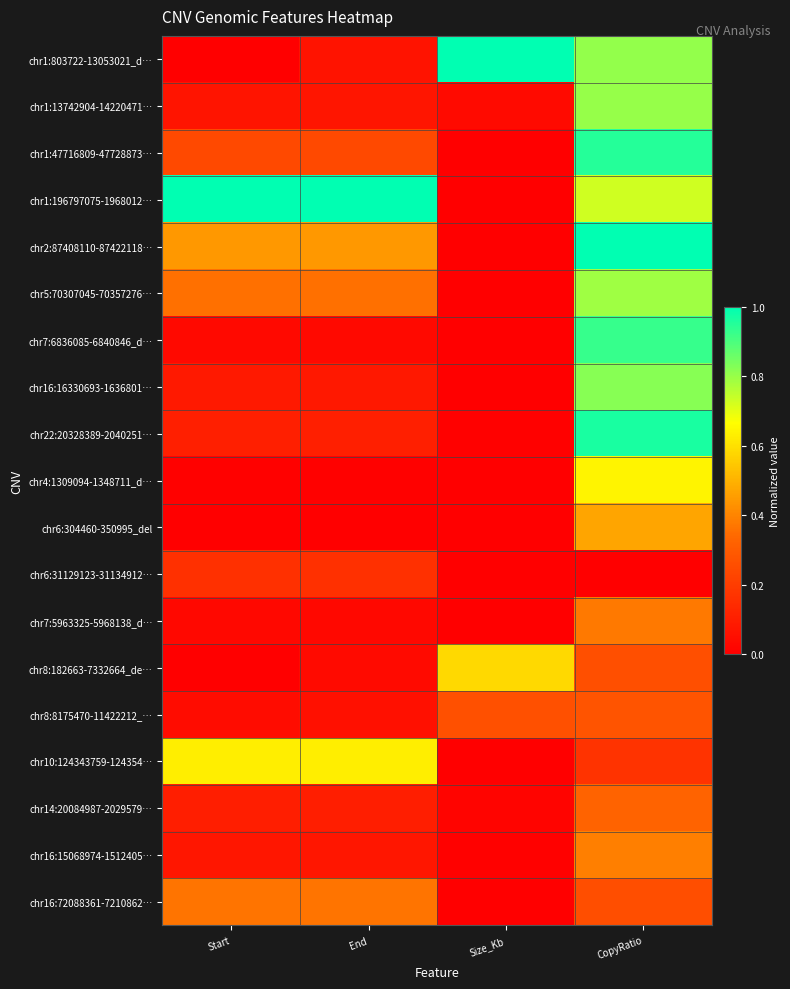

At how many categories does at least one series exceed 0?

4